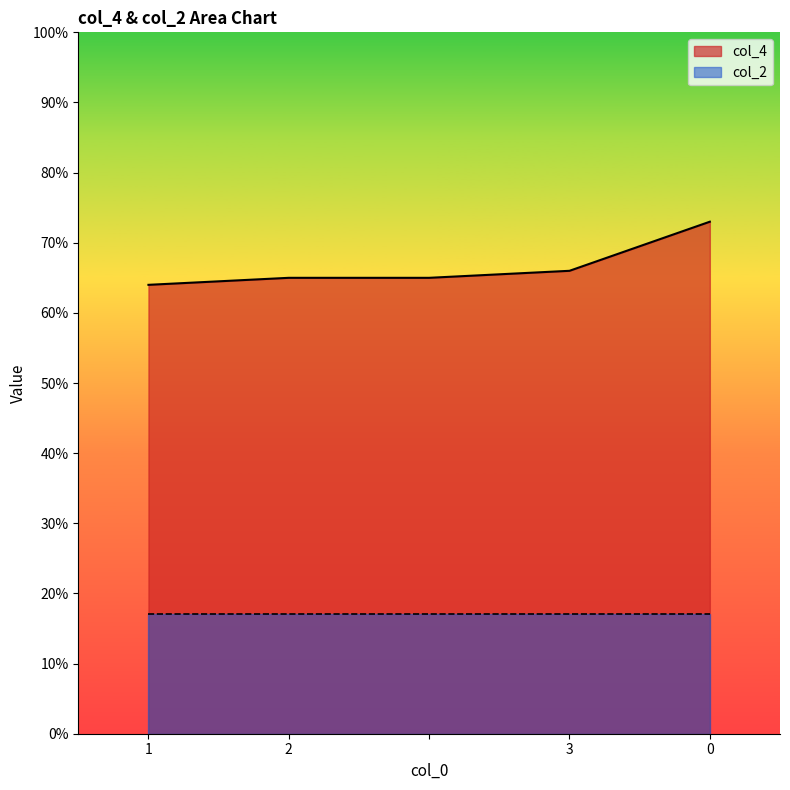

How many lines are shown in the chart?

2